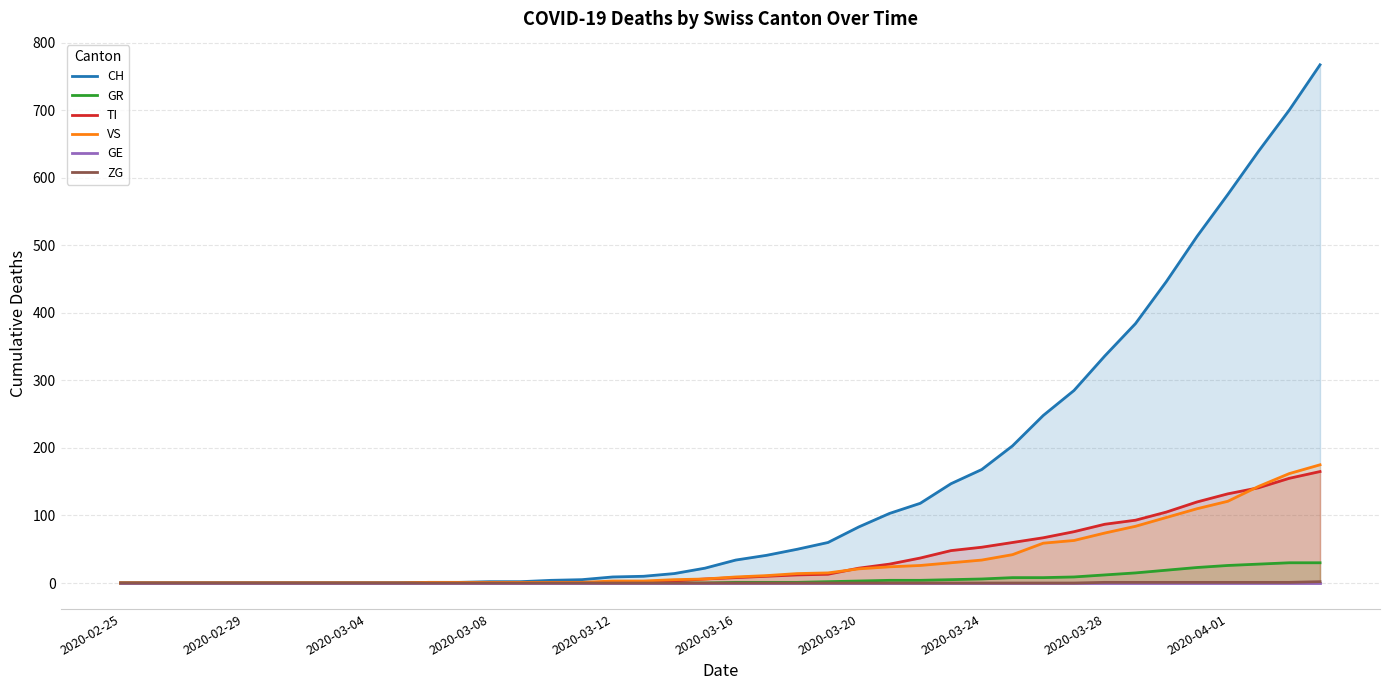

What is the maximum value for GR?

30